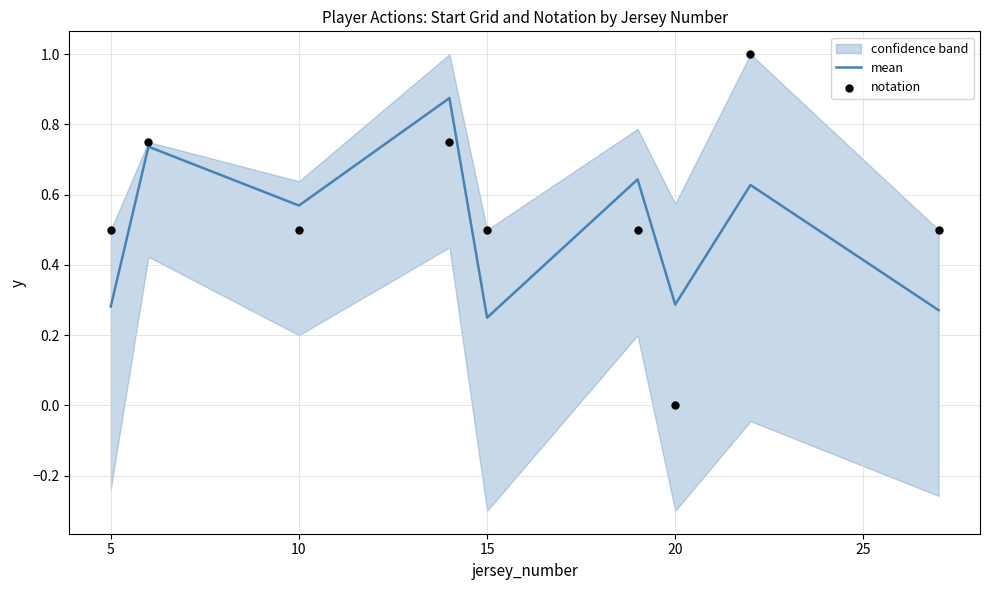

Which series contains the highest Y value?

notation